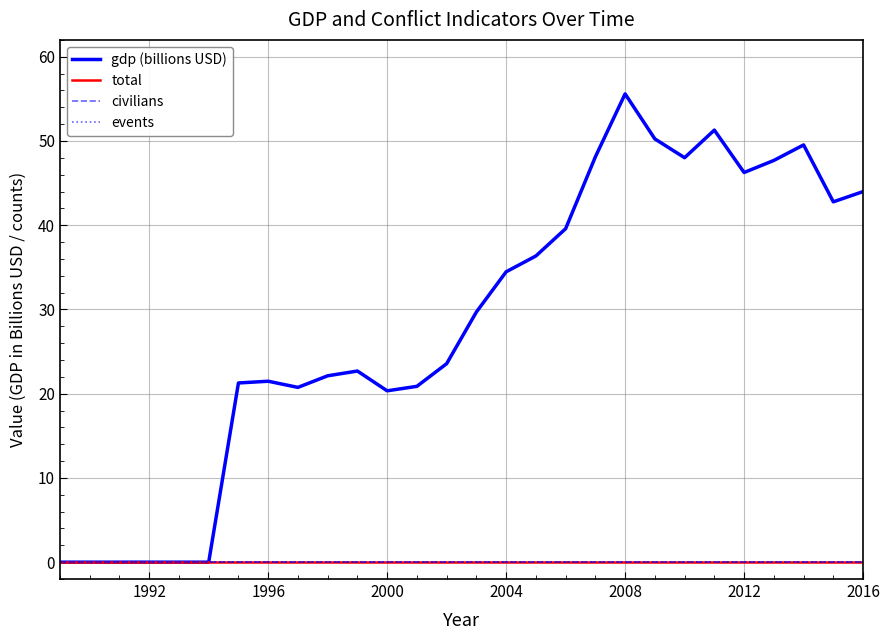

Does the chart have visible grid lines?

Yes